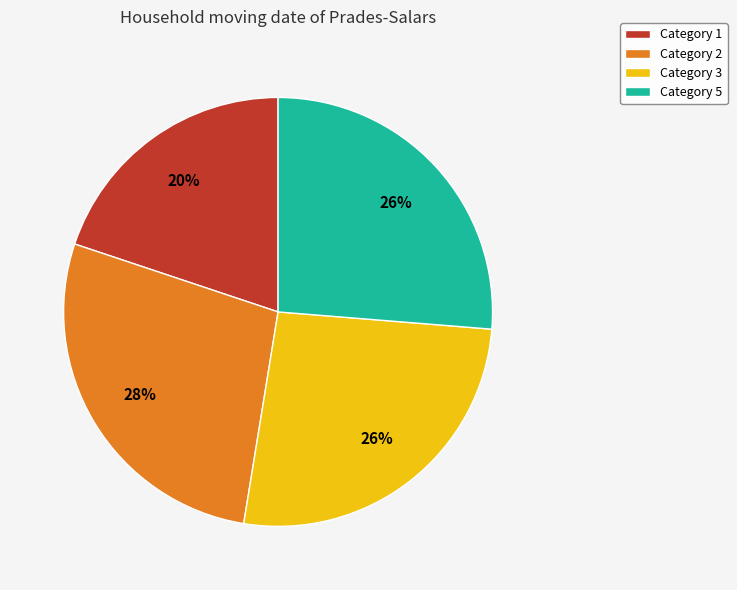

Do Category 3 and Category 1 together represent more than half of the pie?

No